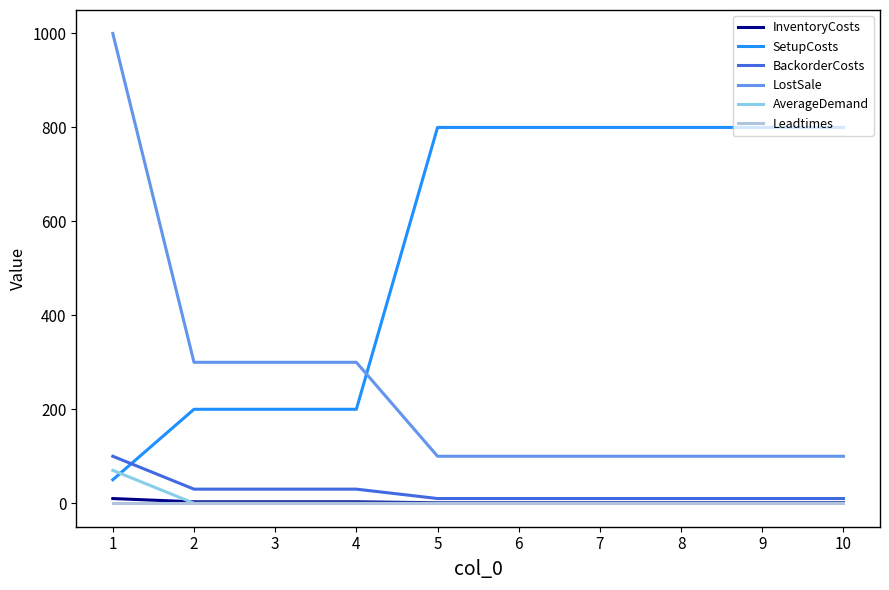

How many lines are shown in the chart?

6